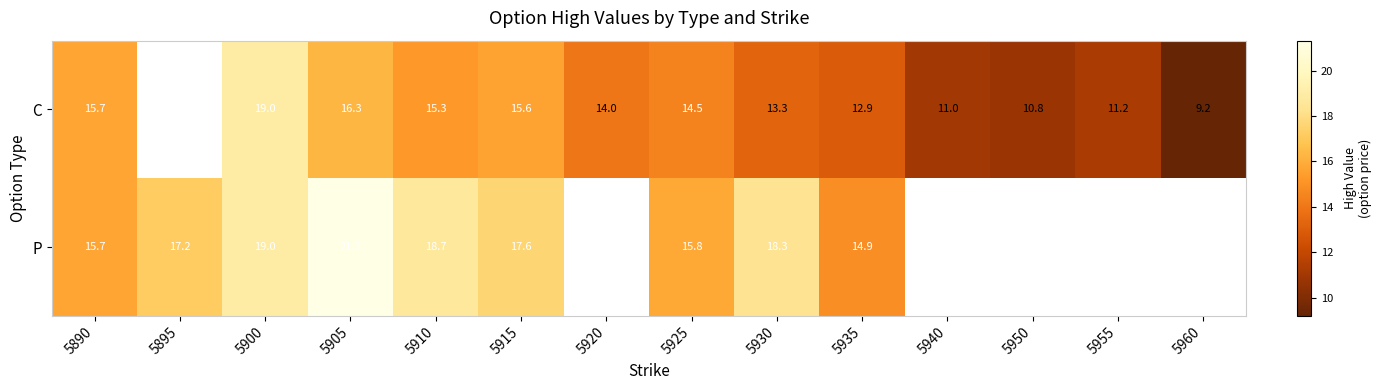

What is the sum of the C values at 5925 and 5935?

27.4